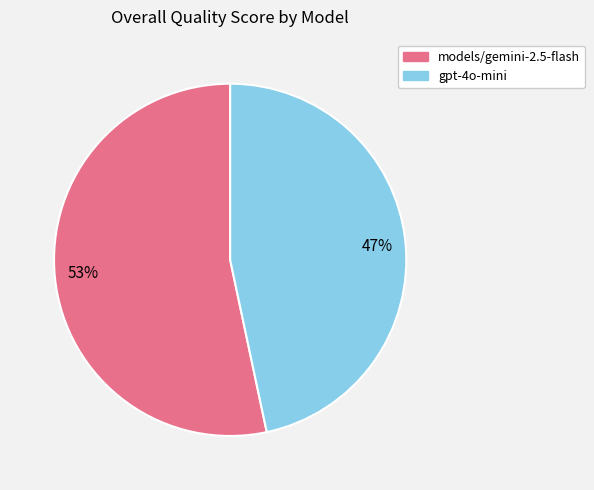

Is it true that 47% is 36% of the pie?

False